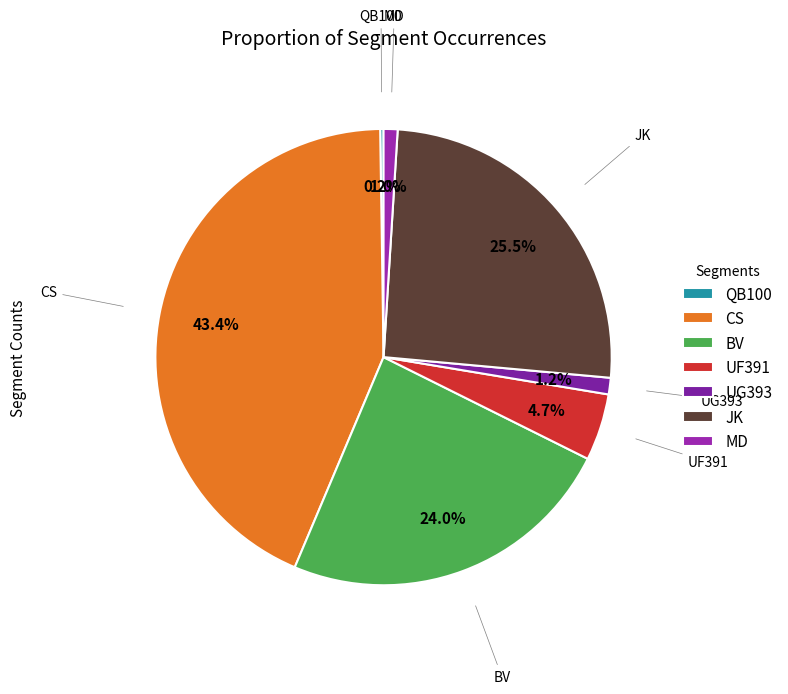

Does any single category account for the majority?

No